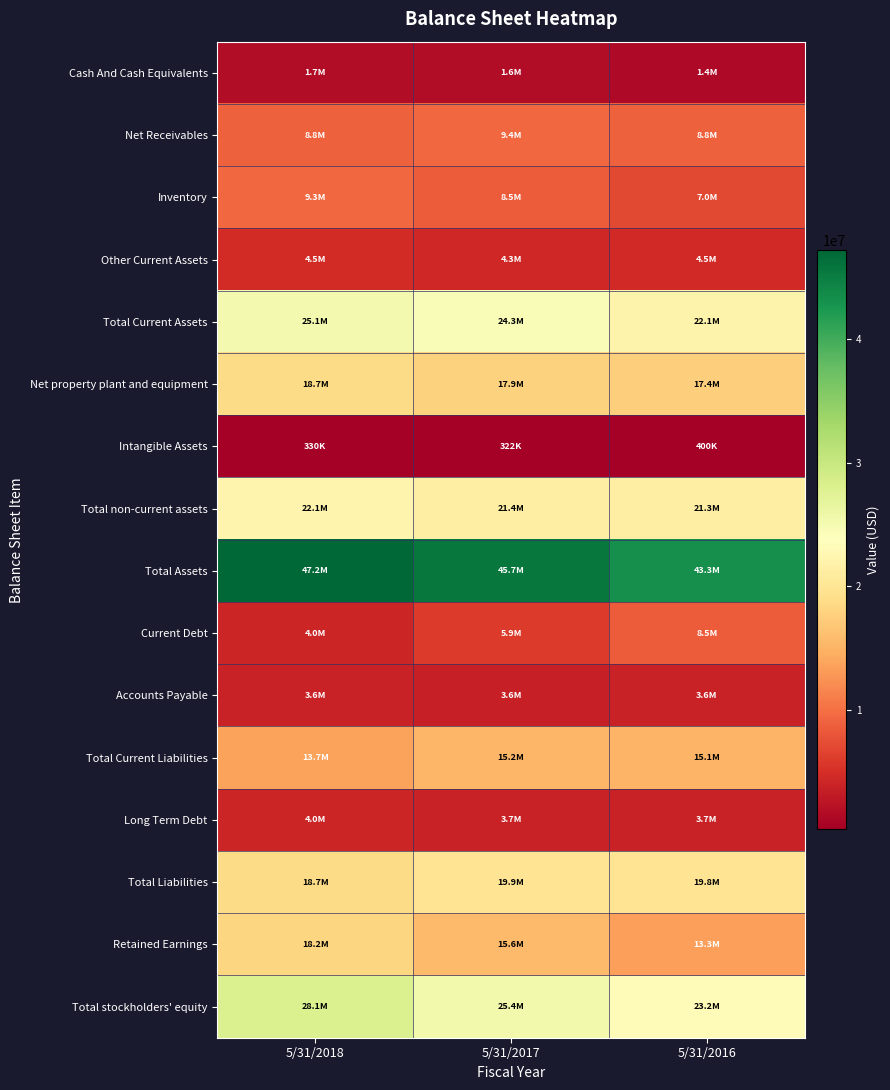

What is the maximum value shown in the chart?

47196133